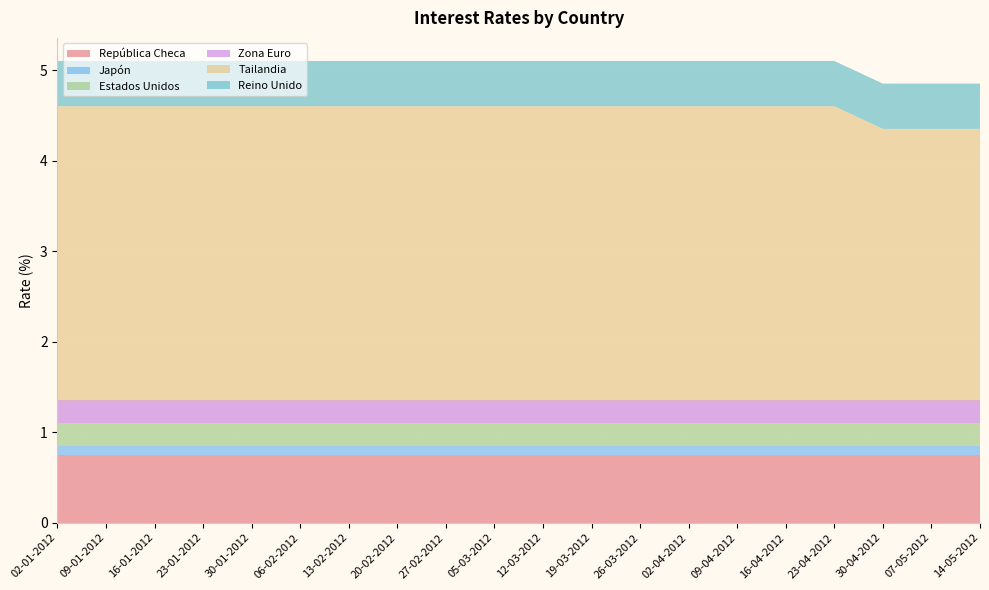

Reading left to right, transcribe all the data shown in this chart.

República Checa: 02-01-2012=0.8	09-01-2012=0.8	16-01-2012=0.8	23-01-2012=0.8	30-01-2012=0.8	06-02-2012=0.8	13-02-2012=0.8	20-02-2012=0.8	27-02-2012=0.8	05-03-2012=0.8	12-03-2012=0.8	19-03-2012=0.8	26-03-2012=0.8	02-04-2012=0.8	09-04-2012=0.8	16-04-2012=0.8	23-04-2012=0.8	30-04-2012=0.8	07-05-2012=0.8	14-05-2012=0.8
Japón: 02-01-2012=0.1	09-01-2012=0.1	16-01-2012=0.1	23-01-2012=0.1	30-01-2012=0.1	06-02-2012=0.1	13-02-2012=0.1	20-02-2012=0.1	27-02-2012=0.1	05-03-2012=0.1	12-03-2012=0.1	19-03-2012=0.1	26-03-2012=0.1	02-04-2012=0.1	09-04-2012=0.1	16-04-2012=0.1	23-04-2012=0.1	30-04-2012=0.1	07-05-2012=0.1	14-05-2012=0.1
Estados Unidos: 02-01-2012=0.2	09-01-2012=0.2	16-01-2012=0.2	23-01-2012=0.2	30-01-2012=0.2	06-02-2012=0.2	13-02-2012=0.2	20-02-2012=0.2	27-02-2012=0.2	05-03-2012=0.2	12-03-2012=0.2	19-03-2012=0.2	26-03-2012=0.2	02-04-2012=0.2	09-04-2012=0.2	16-04-2012=0.2	23-04-2012=0.2	30-04-2012=0.2	07-05-2012=0.2	14-05-2012=0.2
Zona Euro: 02-01-2012=0.2	09-01-2012=0.2	16-01-2012=0.2	23-01-2012=0.2	30-01-2012=0.2	06-02-2012=0.2	13-02-2012=0.2	20-02-2012=0.2	27-02-2012=0.2	05-03-2012=0.2	12-03-2012=0.2	19-03-2012=0.2	26-03-2012=0.2	02-04-2012=0.2	09-04-2012=0.2	16-04-2012=0.2	23-04-2012=0.2	30-04-2012=0.2	07-05-2012=0.2	14-05-2012=0.2
Tailandia: 02-01-2012=3.2	09-01-2012=3.2	16-01-2012=3.2	23-01-2012=3.2	30-01-2012=3.2	06-02-2012=3.2	13-02-2012=3.2	20-02-2012=3.2	27-02-2012=3.2	05-03-2012=3.2	12-03-2012=3.2	19-03-2012=3.2	26-03-2012=3.2	02-04-2012=3.2	09-04-2012=3.2	16-04-2012=3.2	23-04-2012=3.2	30-04-2012=3.0	07-05-2012=3.0	14-05-2012=3.0
Reino Unido: 02-01-2012=0.5	09-01-2012=0.5	16-01-2012=0.5	23-01-2012=0.5	30-01-2012=0.5	06-02-2012=0.5	13-02-2012=0.5	20-02-2012=0.5	27-02-2012=0.5	05-03-2012=0.5	12-03-2012=0.5	19-03-2012=0.5	26-03-2012=0.5	02-04-2012=0.5	09-04-2012=0.5	16-04-2012=0.5	23-04-2012=0.5	30-04-2012=0.5	07-05-2012=0.5	14-05-2012=0.5